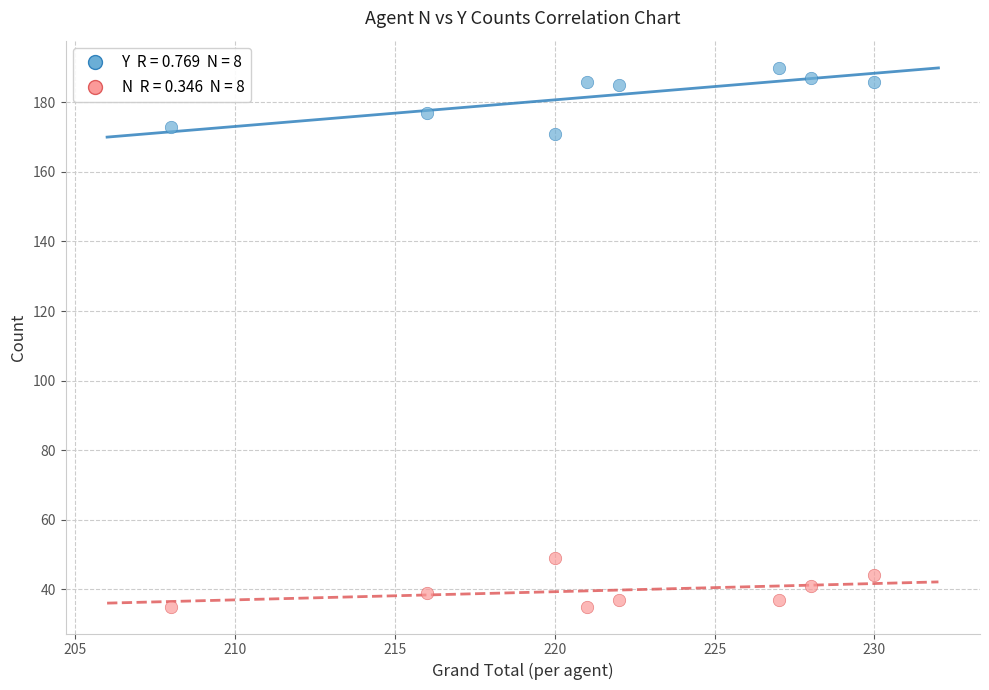

Across all data points, what is the range of X values (max minus min)?

22